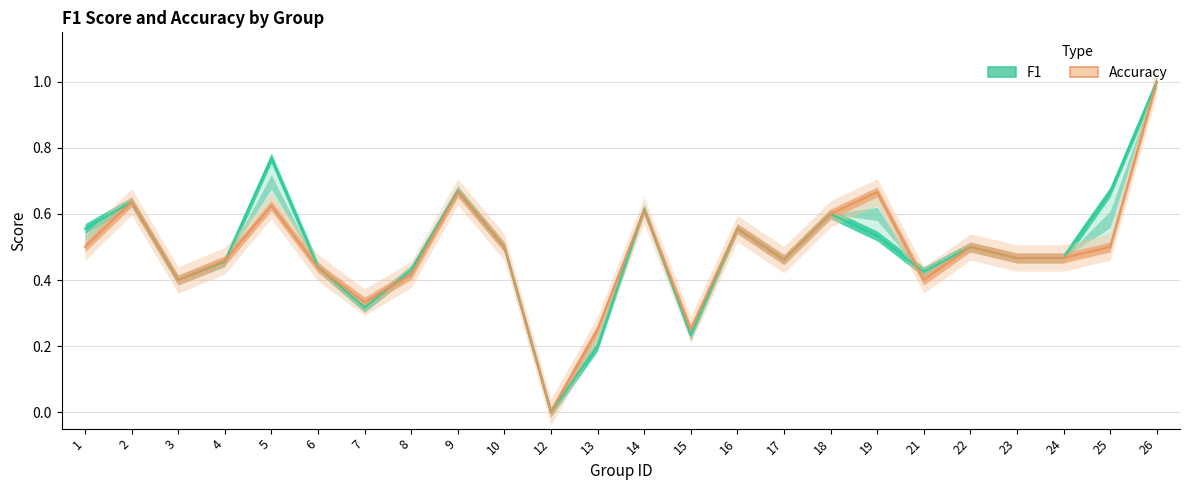

What is the sum of the f1 values at 5 and 1?

1.3